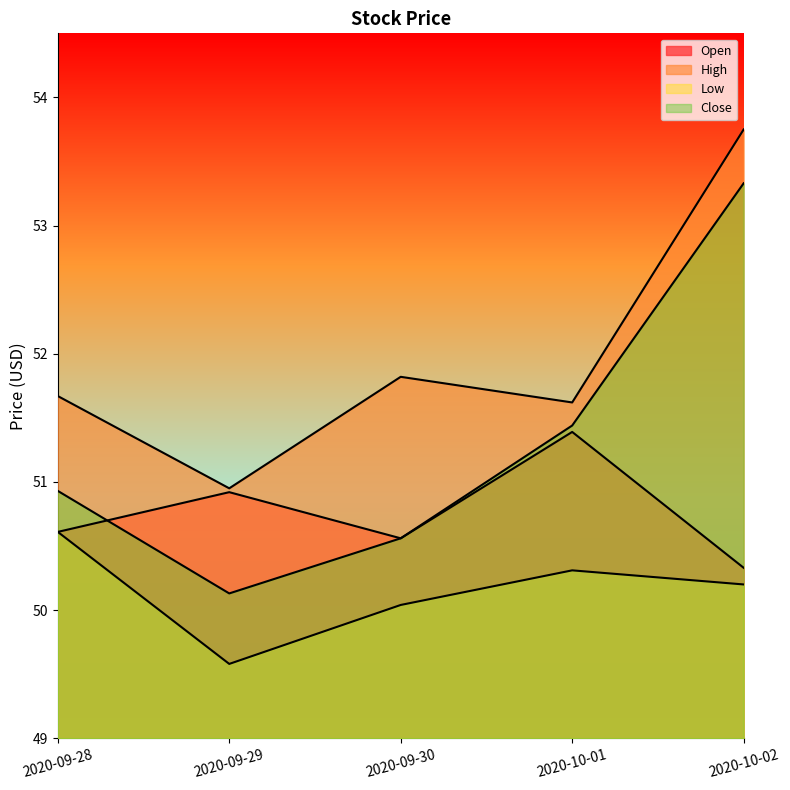

The High series shows 51.0 at 2020-09-29. True or false?

True